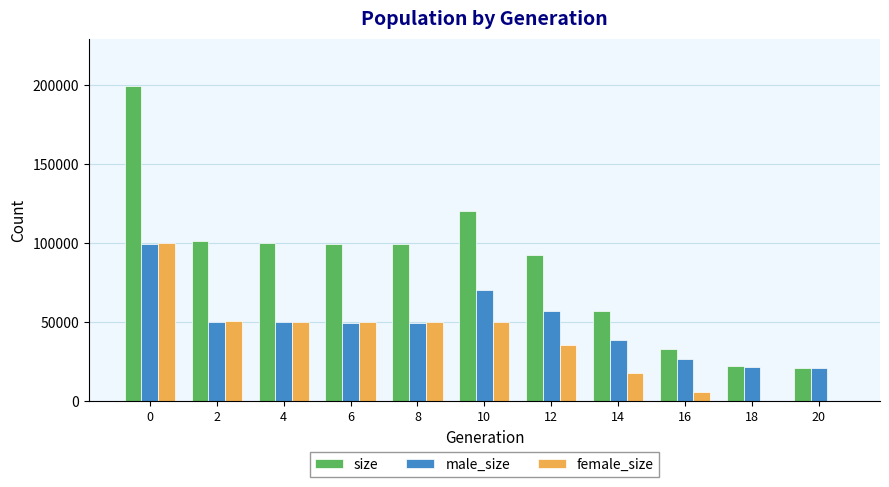

The value of male_size at 0 is 55487. True or false?

False